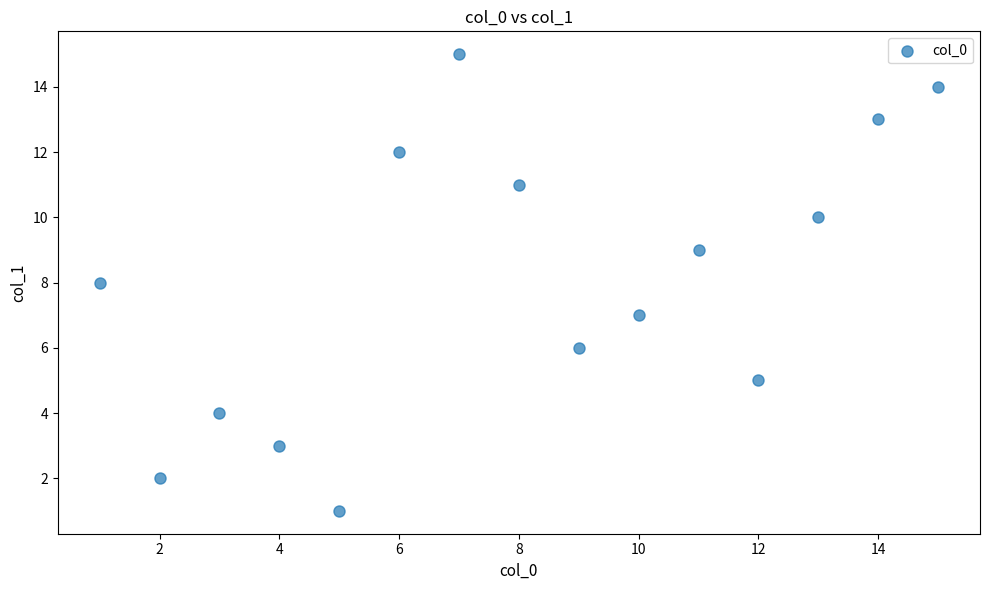

What is the range of Y values (max minus min)?

14